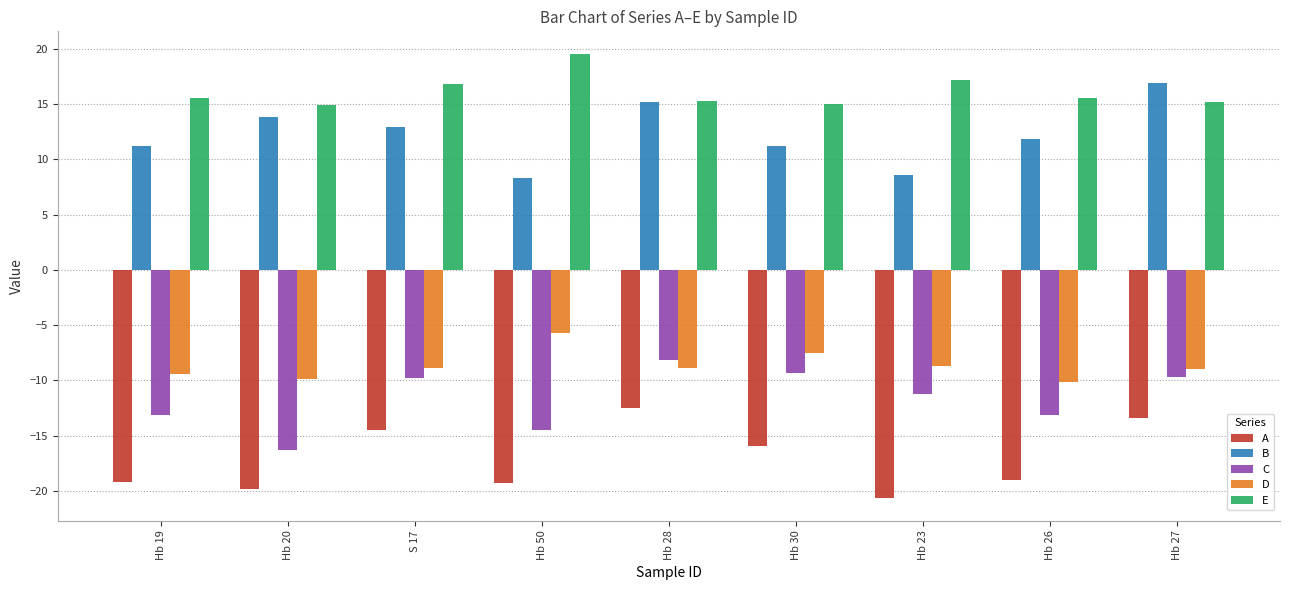

Which series has the widest spread of values?

B